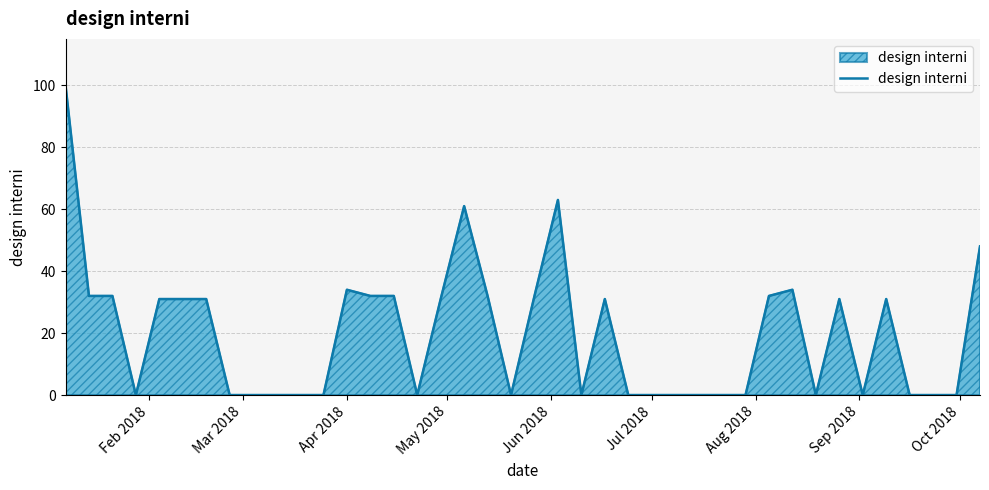

What is the average value?

20